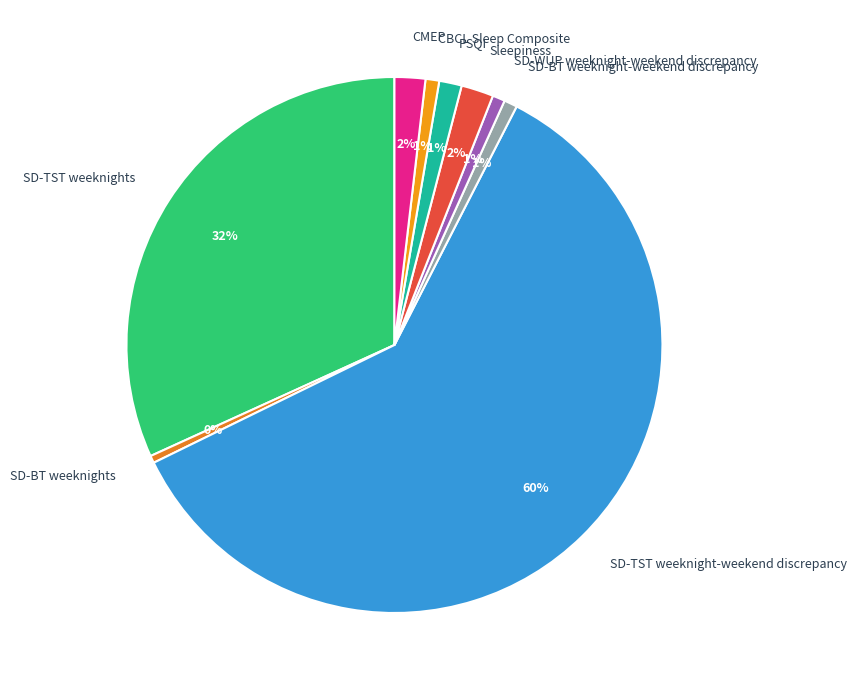

Which slice is the largest?

SD-TST weeknight-weekend discrepancy